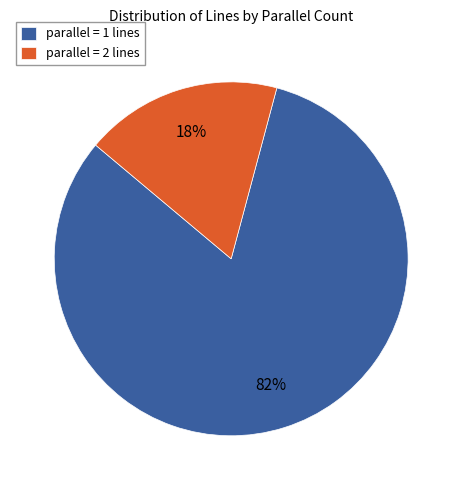

Between parallel = 2 lines and parallel = 1 lines, which is larger?

parallel = 1 lines